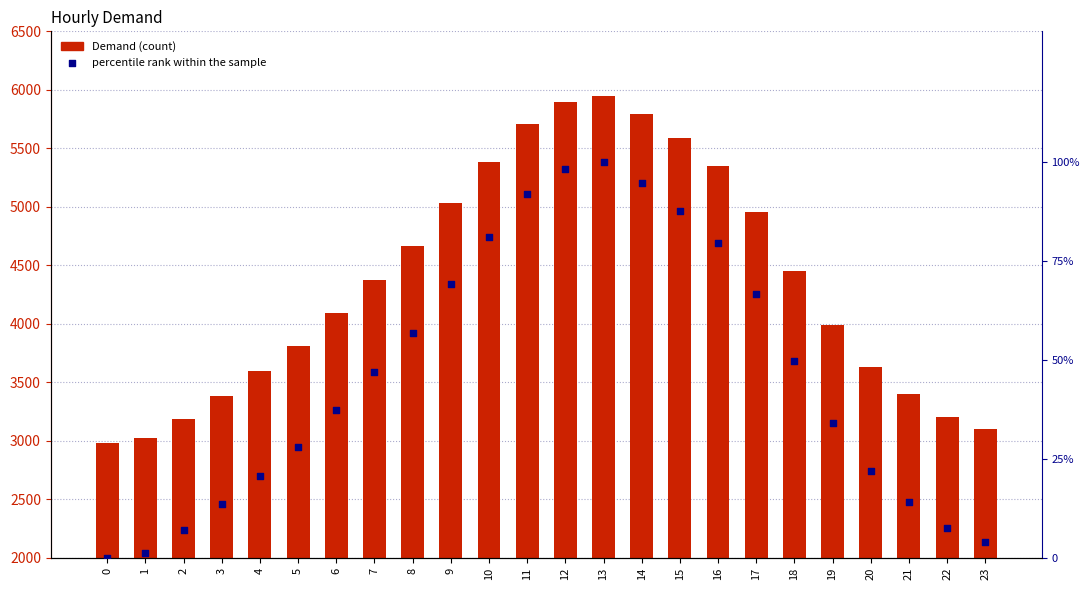

Which series has the largest total across all categories?

Demand